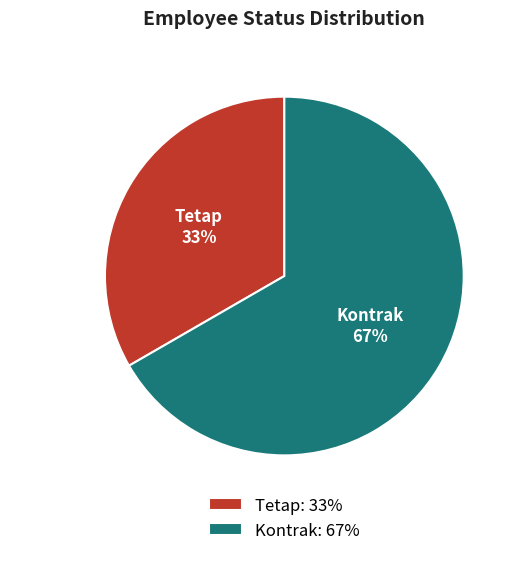

Combined, do Tetap and Kontrak account for over 50%?

Yes